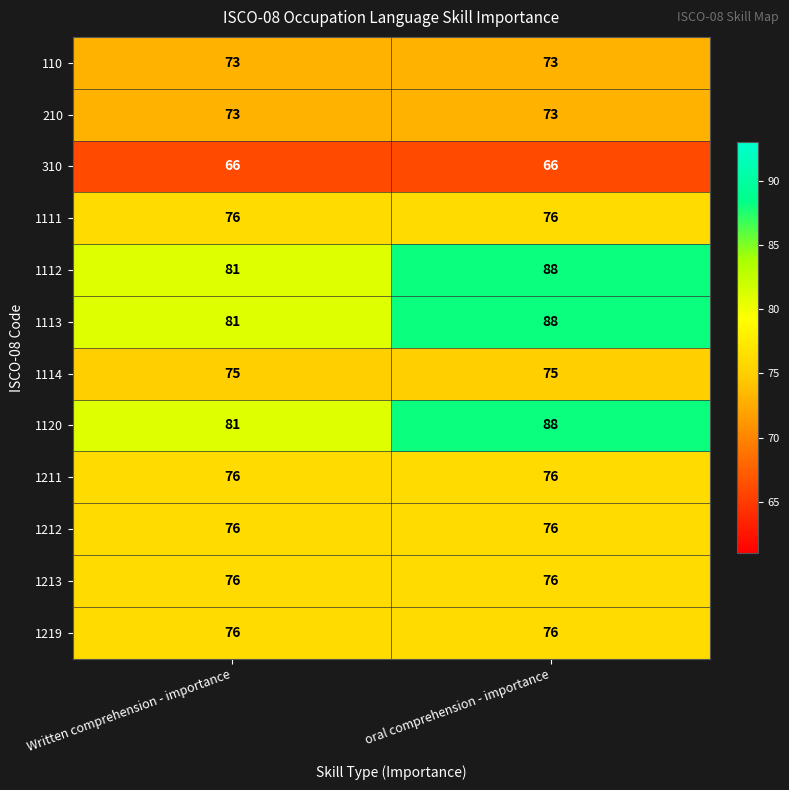

The value of 1219 at oral comprehension - importance is 113. True or false?

False